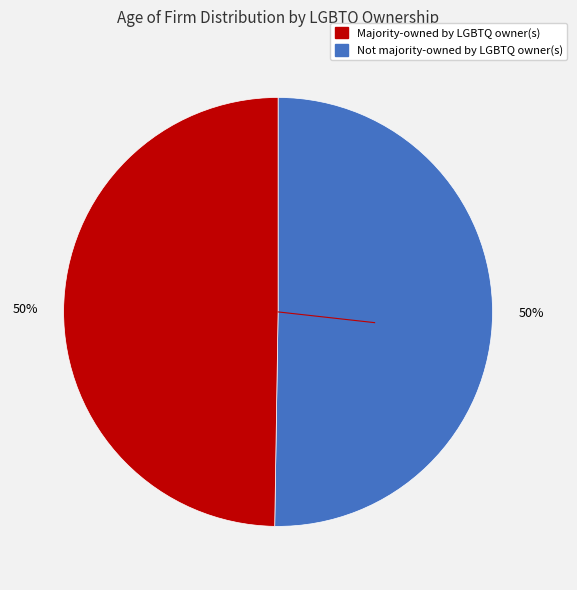

To the nearest percent, what is the average slice percentage?

50%